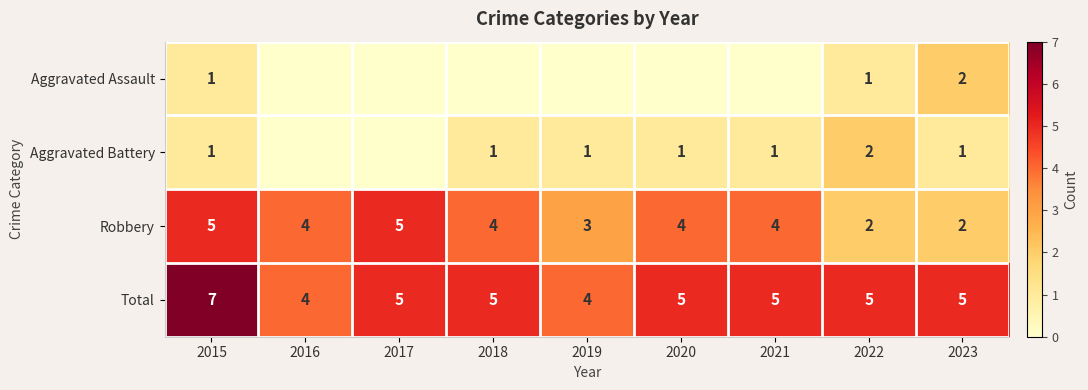

Which category has the highest value in the Total series?

2015